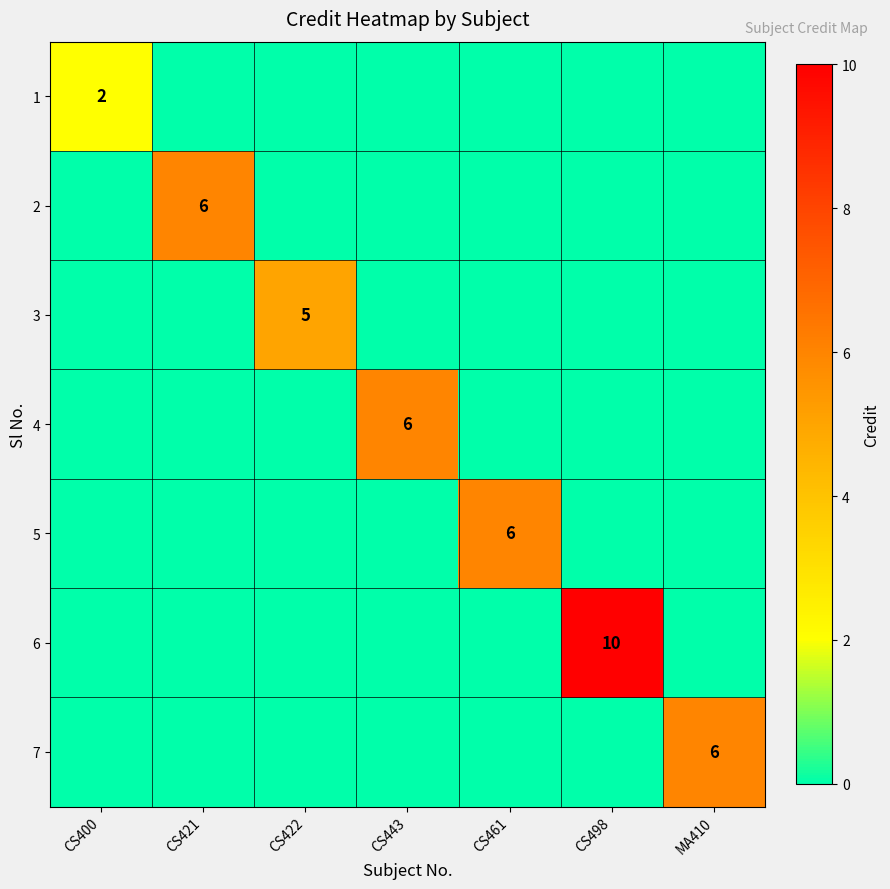

What is the sum of the 5 values at CS422 and CS461?

6